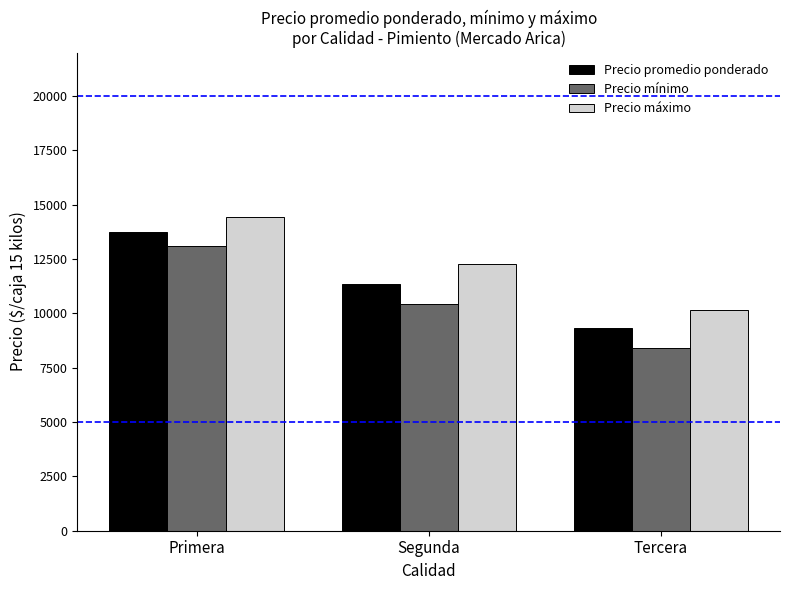

Reading left to right, transcribe all the data shown in this chart.

Precio promedio ponderado: Primera=13756	Segunda=11338	Tercera=9306
Precio mínimo: Primera=13083	Segunda=10417	Tercera=8417
Precio máximo: Primera=14444	Segunda=12250	Tercera=10167